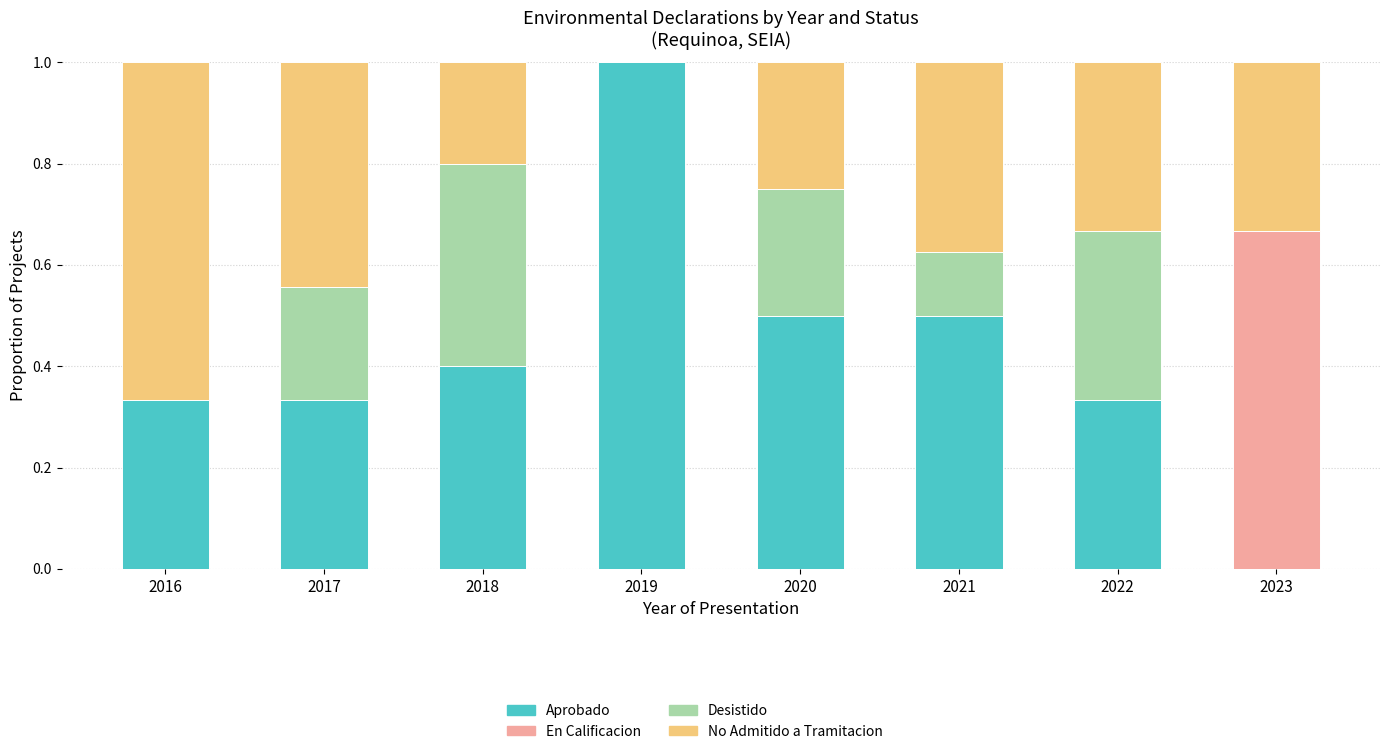

Are the bars grouped side by side (vs. stacked)?

No